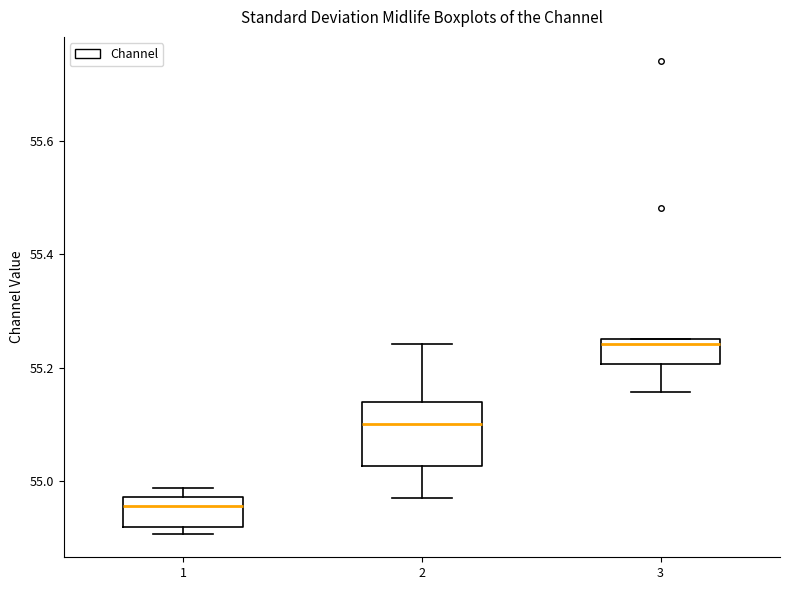

Which box has the lowest median line?

1